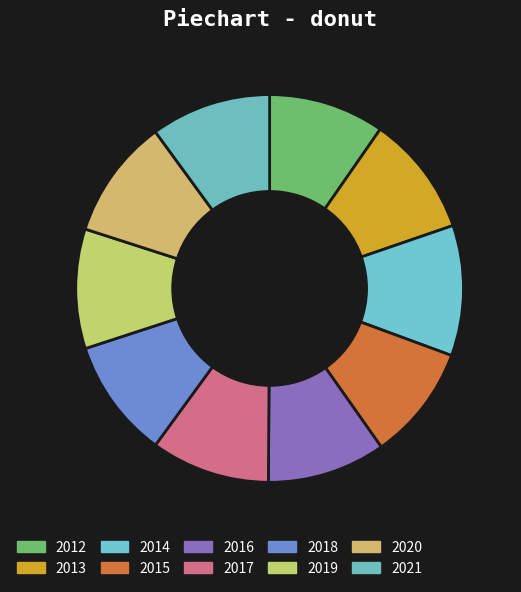

Is it true that 2012 is 10% of the pie?

True